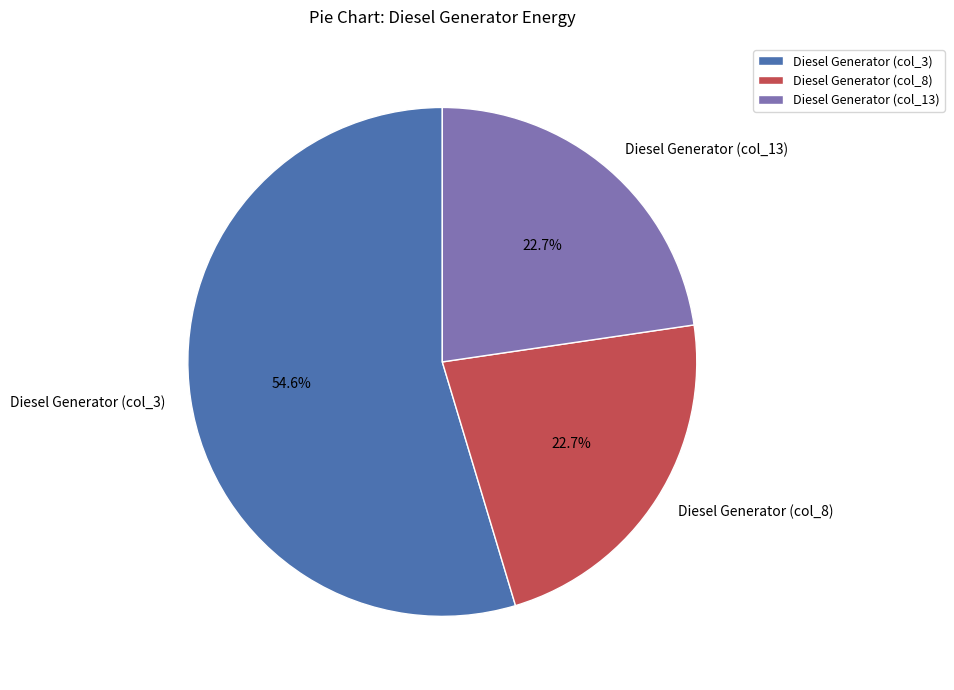

What is the majority slice?

Diesel Generator (col_3)